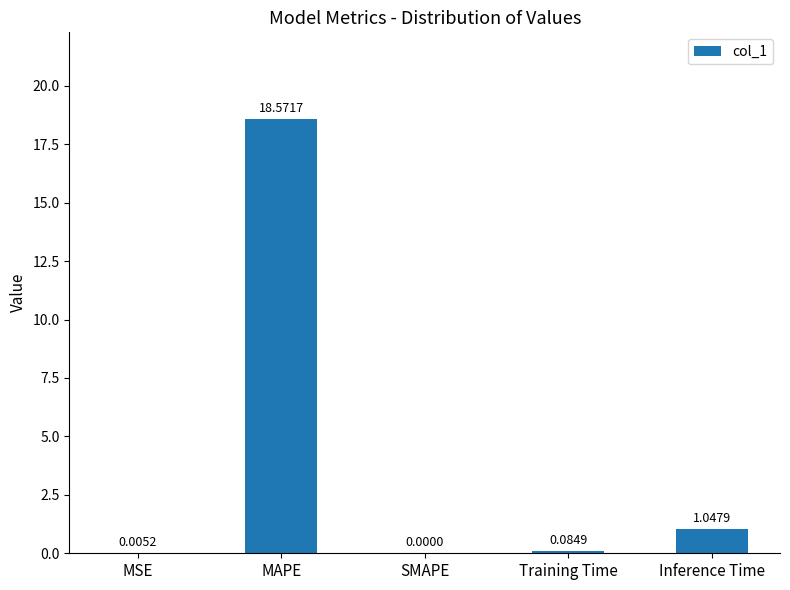

Between Training Time and Inference Time, which is larger?

Inference Time